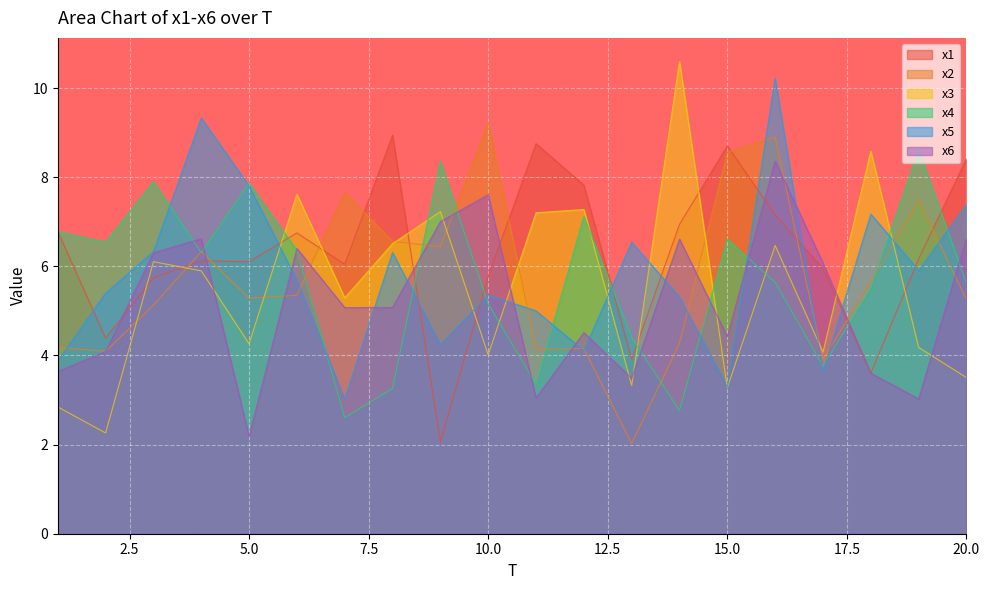

At how many categories does at least one series exceed 10?

2